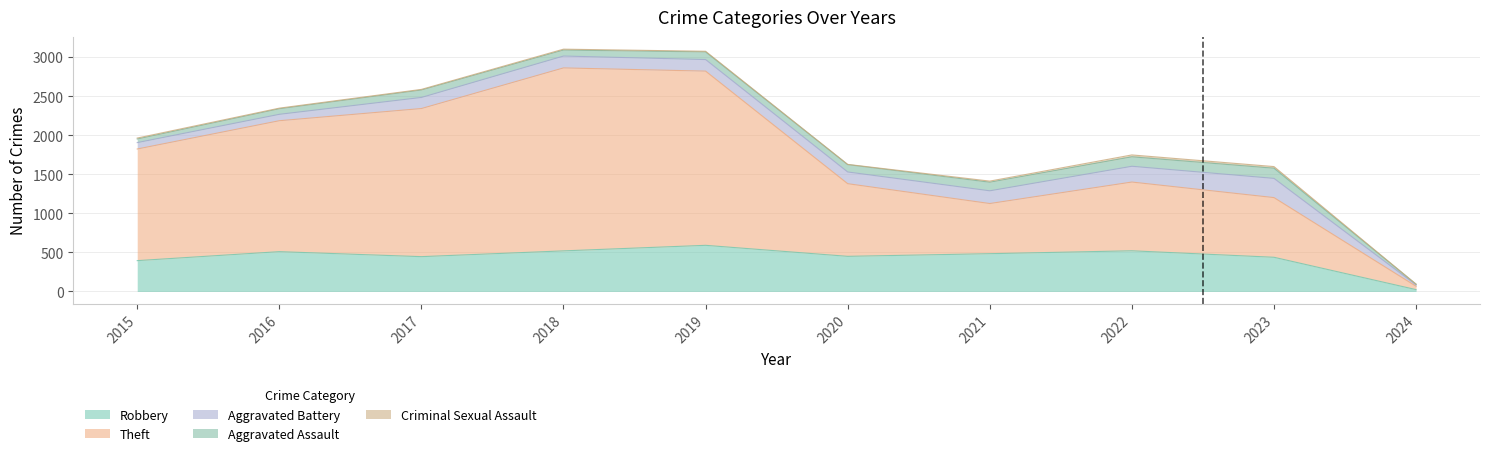

How many data points does each series have?

10